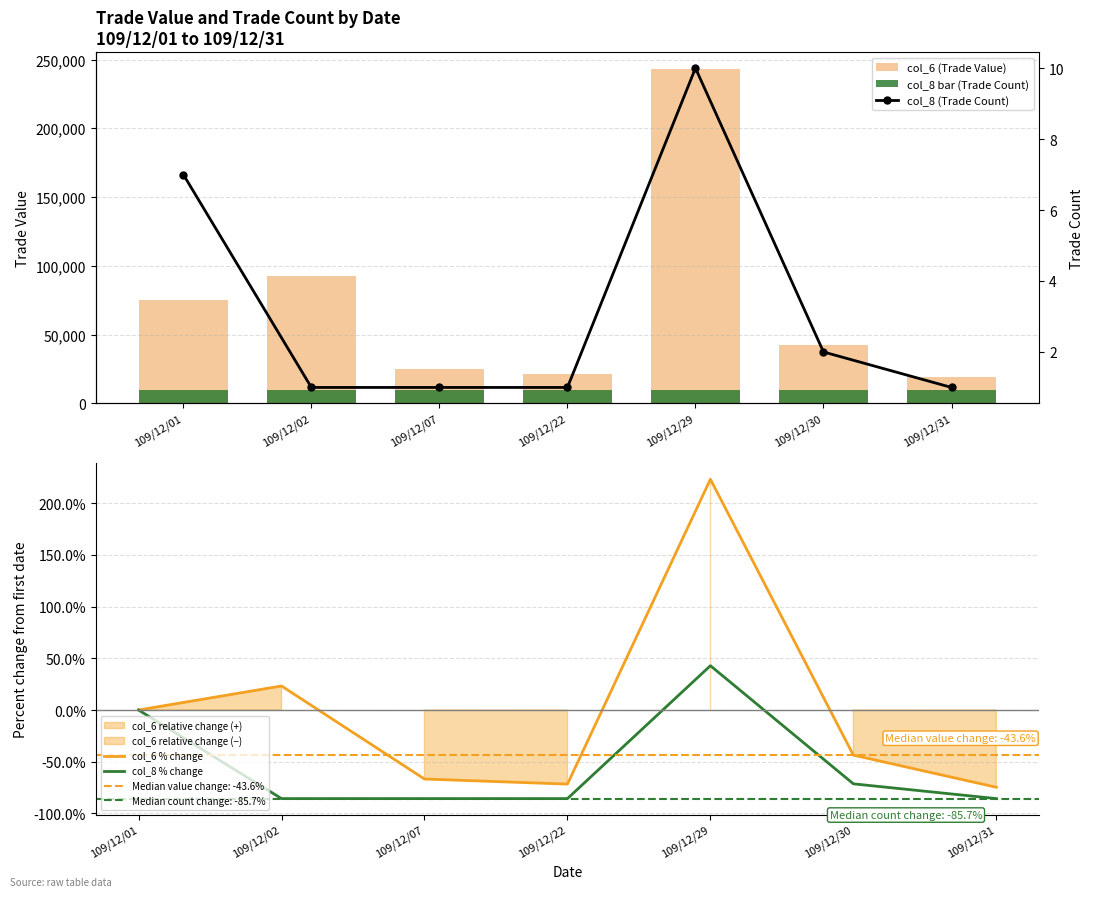

At which label is col_6 % change closest to 74?

109/12/02